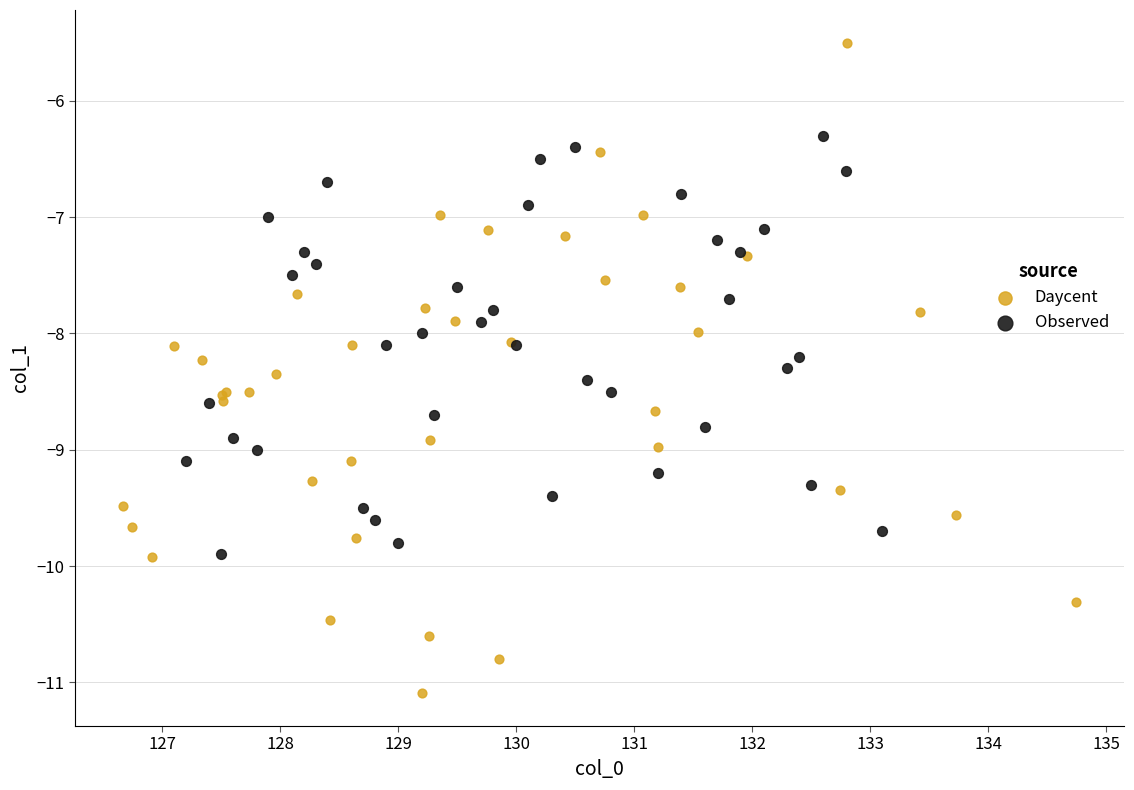

Which series has the largest Y range (max minus min)?

Daycent